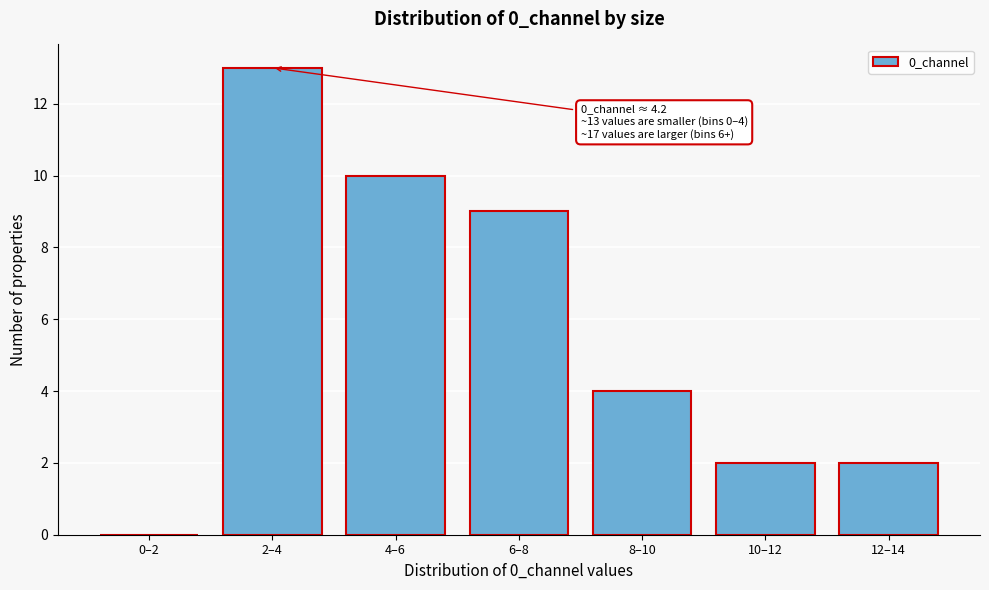

Reading right to left, what are all the values shown in this chart?

12–14=2	10–12=2	8–10=4	6–8=9	4–6=10	2–4=13	0–2=0